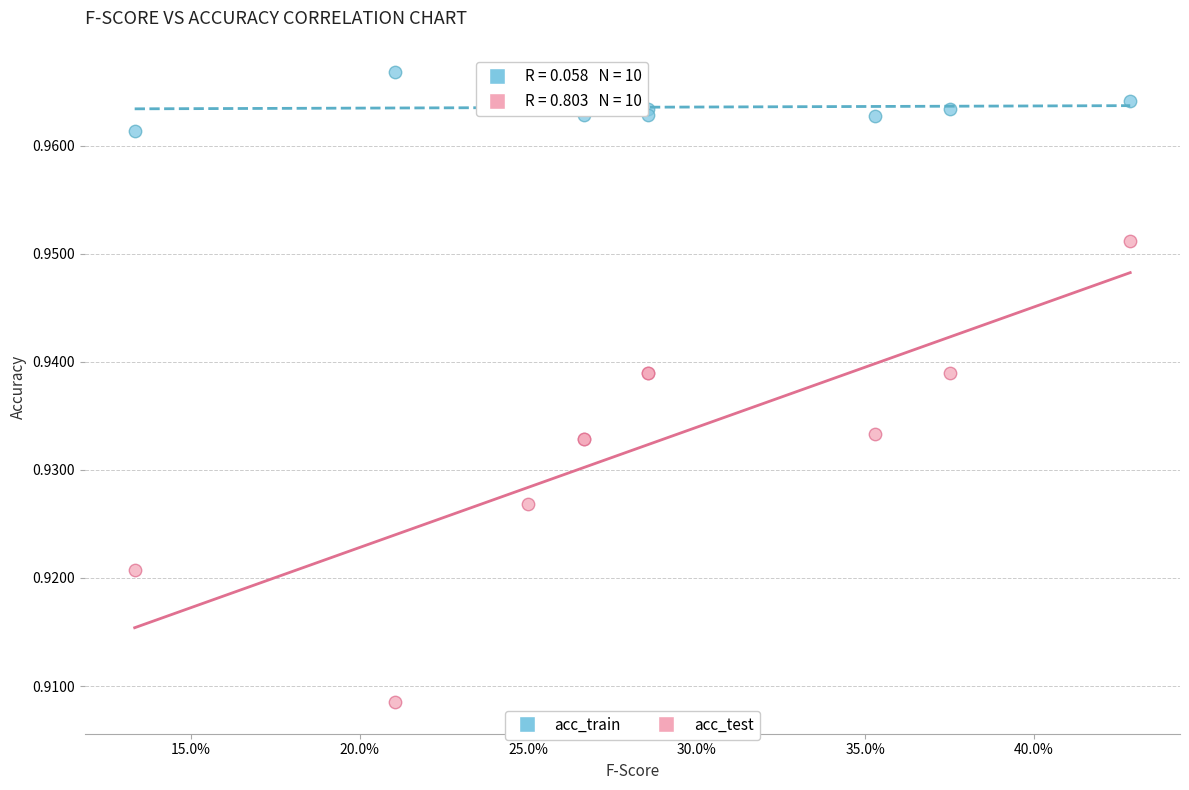

Which series reaches the maximum Y coordinate?

acc_train